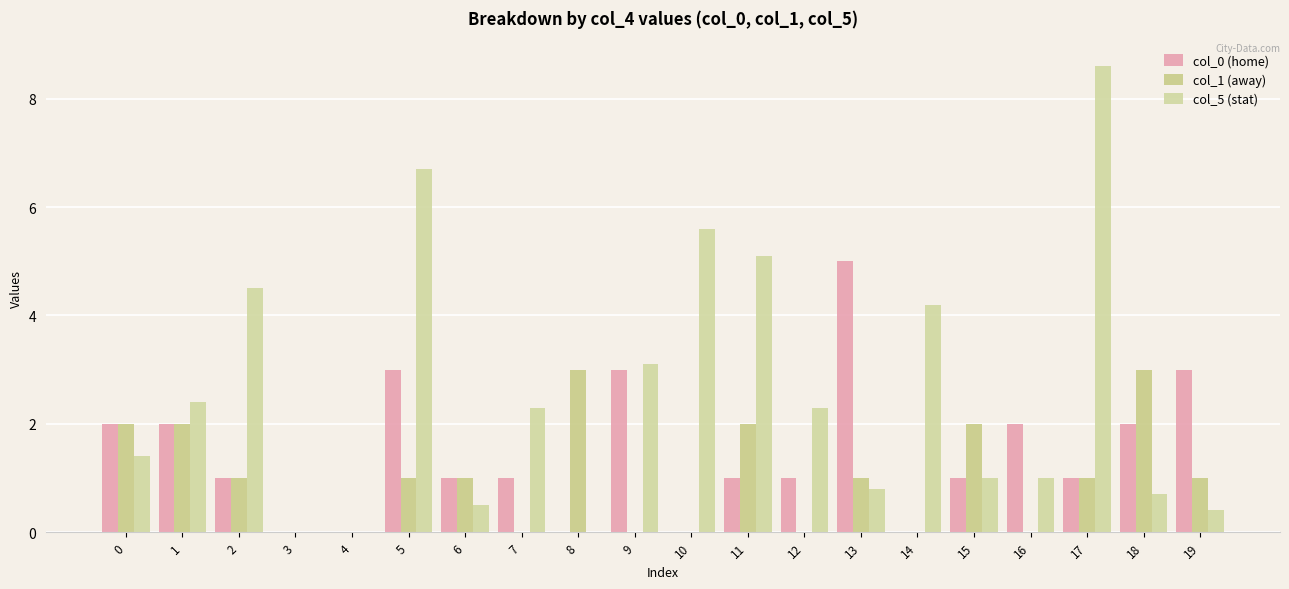

Which series has the largest total across all categories?

col_5 (stat)